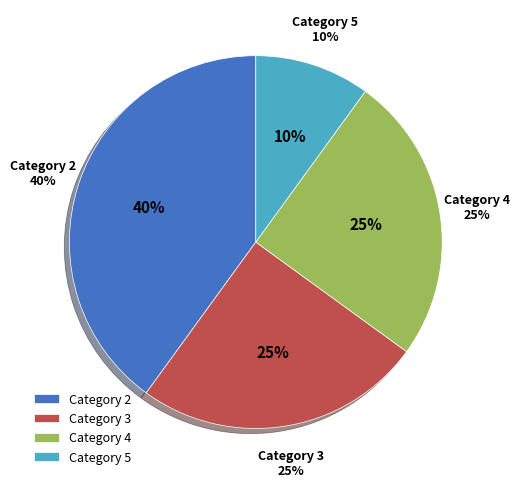

Rank the categories by value from highest to lowest.

2, 3, 4, 5